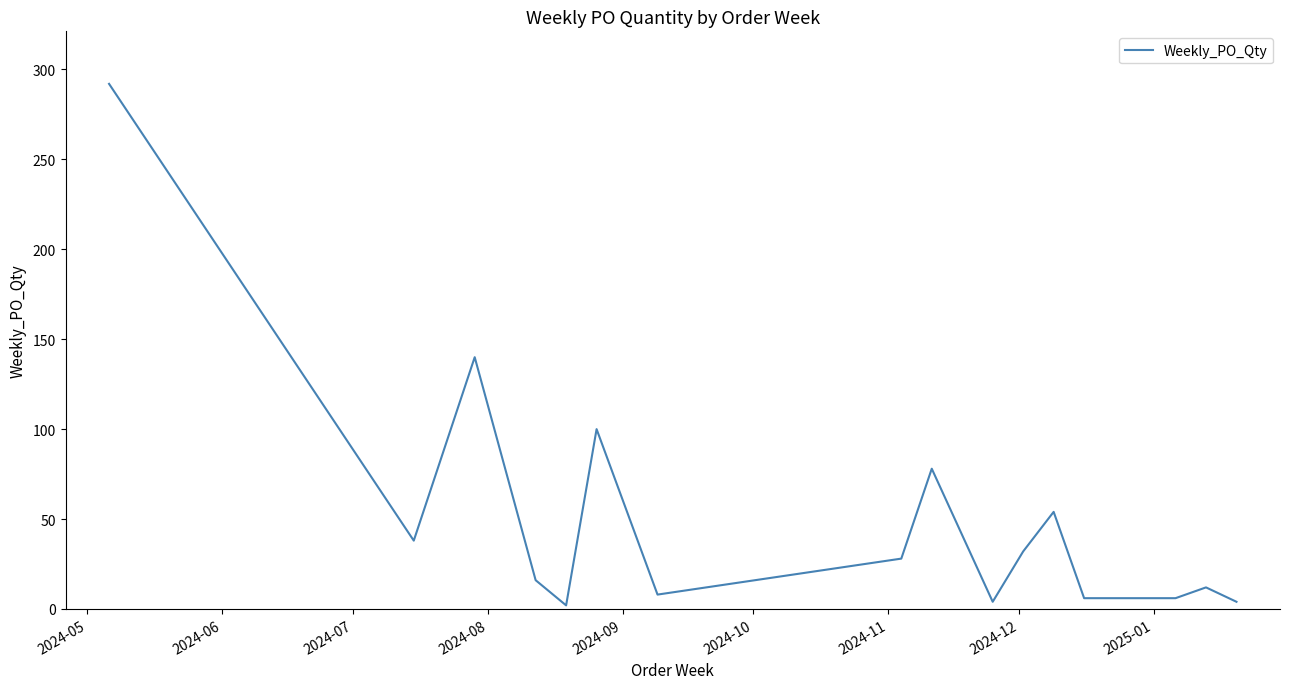

What is the difference between the maximum and minimum values?

290